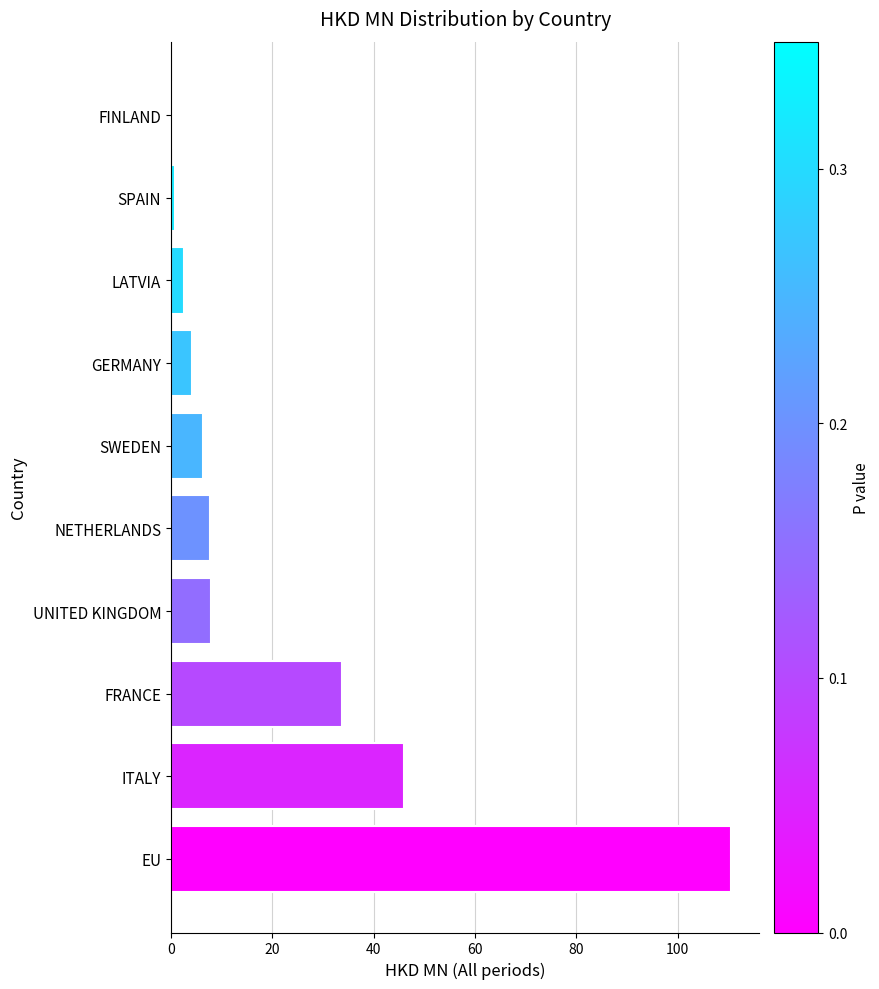

What is the difference between the maximum and second lowest values?

109.9